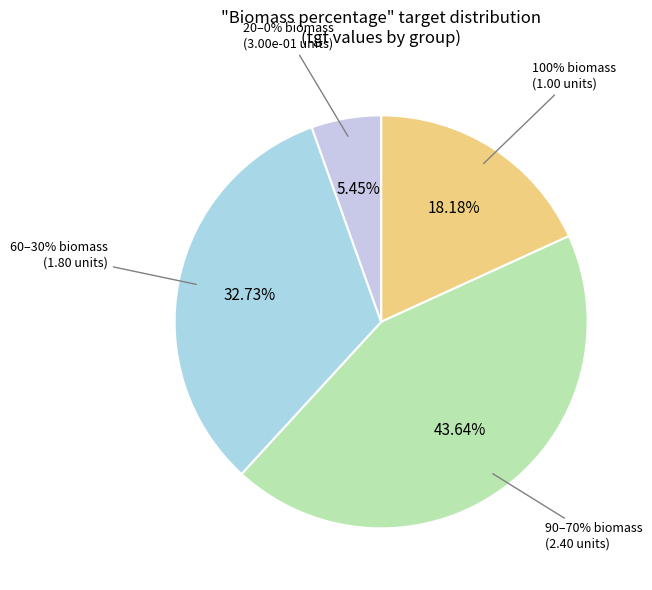

Does 80% account for over 50% of the chart?

No